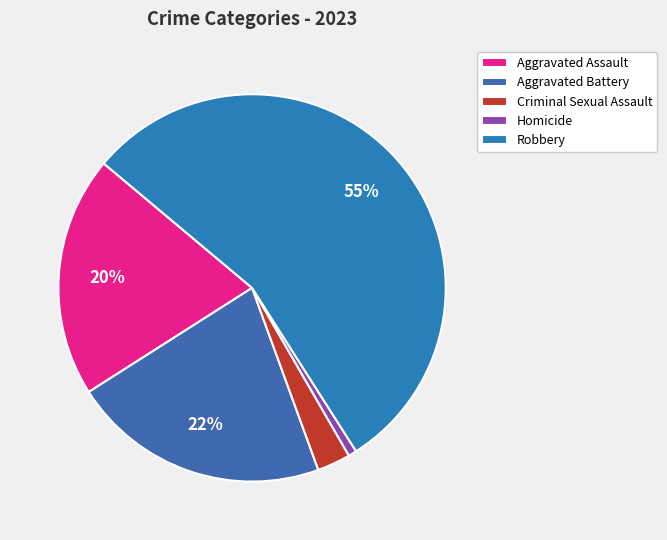

What is the largest slice in the pie chart?

Robbery